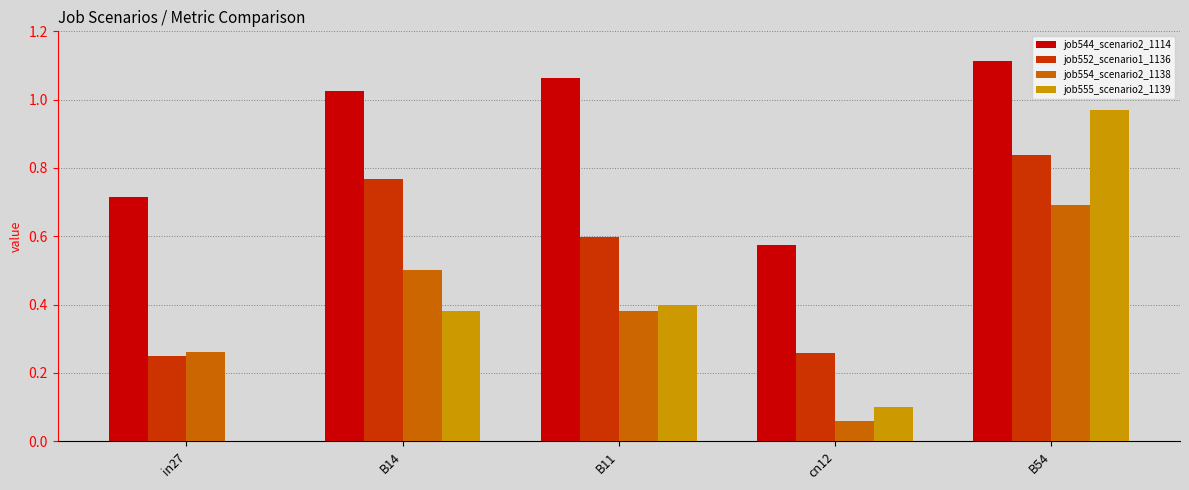

True or false: job552_scenario1_1136 has a value of 0.3 at B11.

False